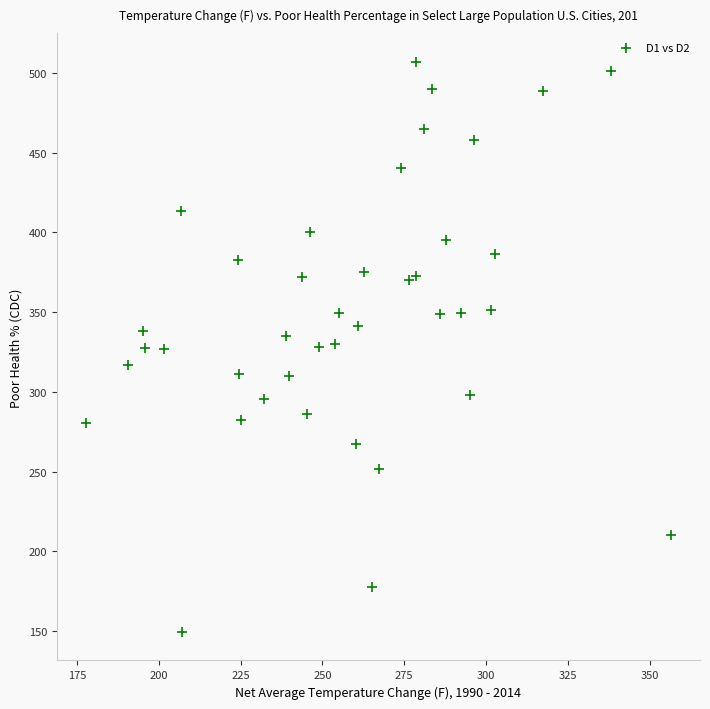

What is the range of Y values (max minus min)?

357.5